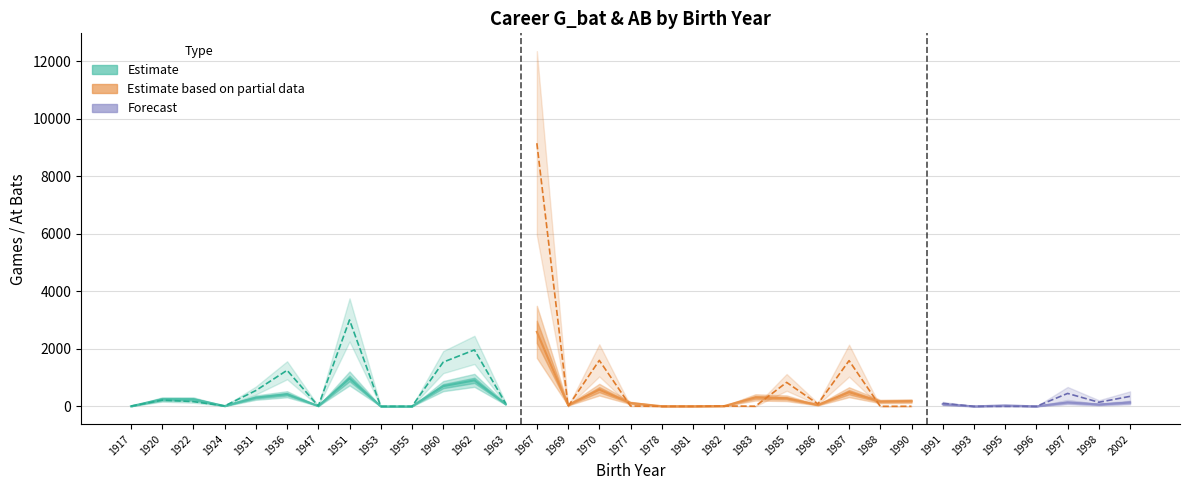

How many positive values does the G_bat series have?

29